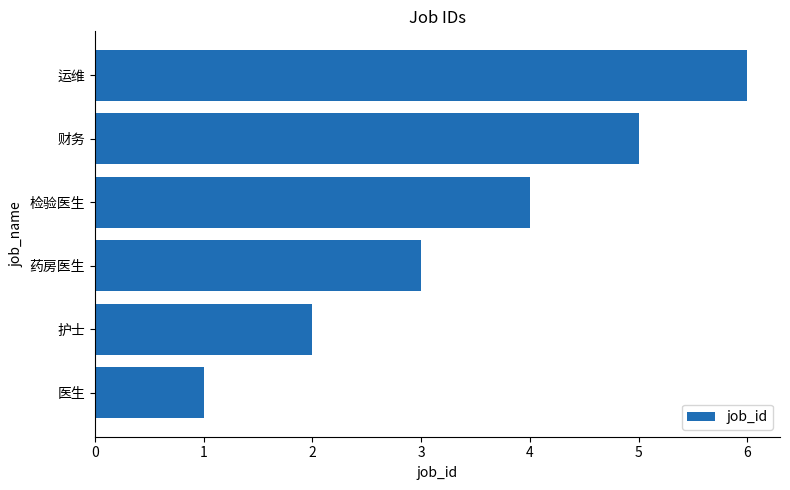

Which label corresponds to the largest value in the chart?

运维